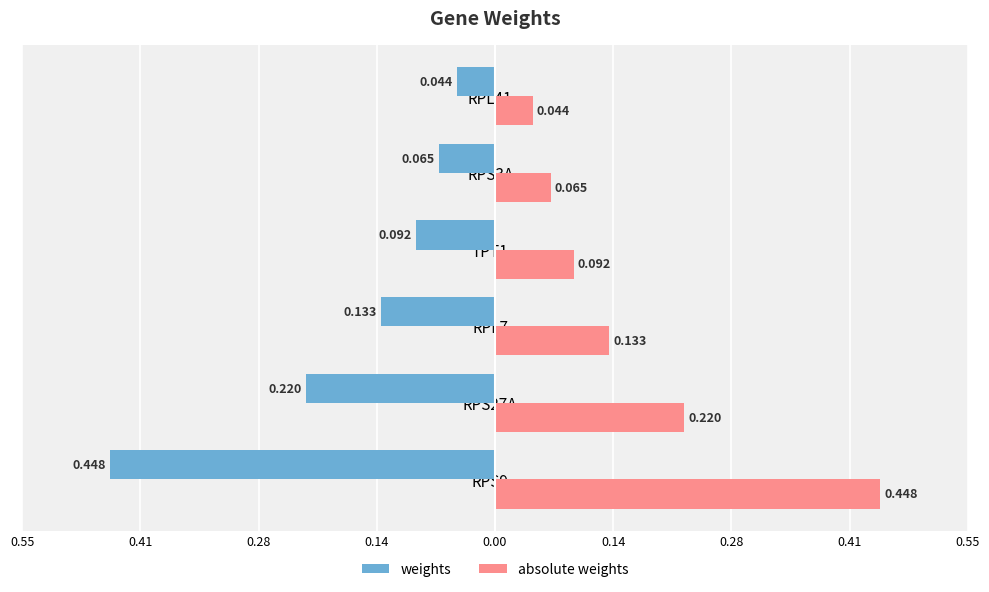

List the series in order of their overall mean, lowest first.

weights, absolute weights